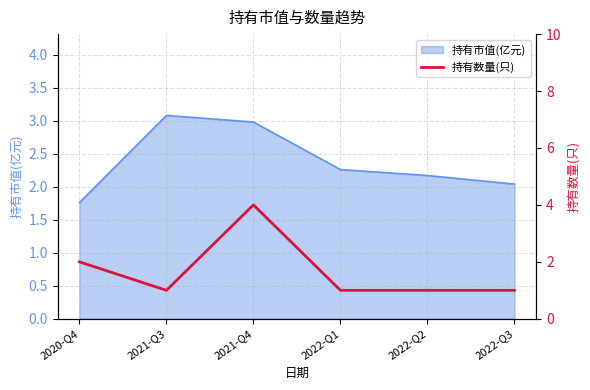

The value of 持有市值(亿元) at 2021-Q4 is 1.5. True or false?

False